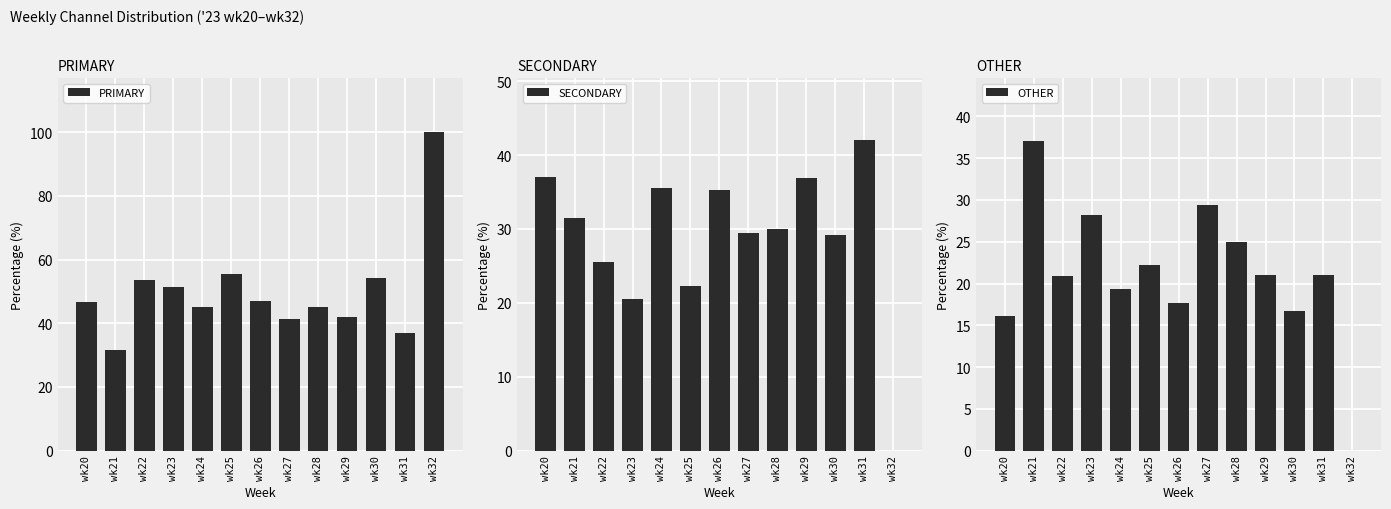

At which category is the sum across all series the highest?

wk24